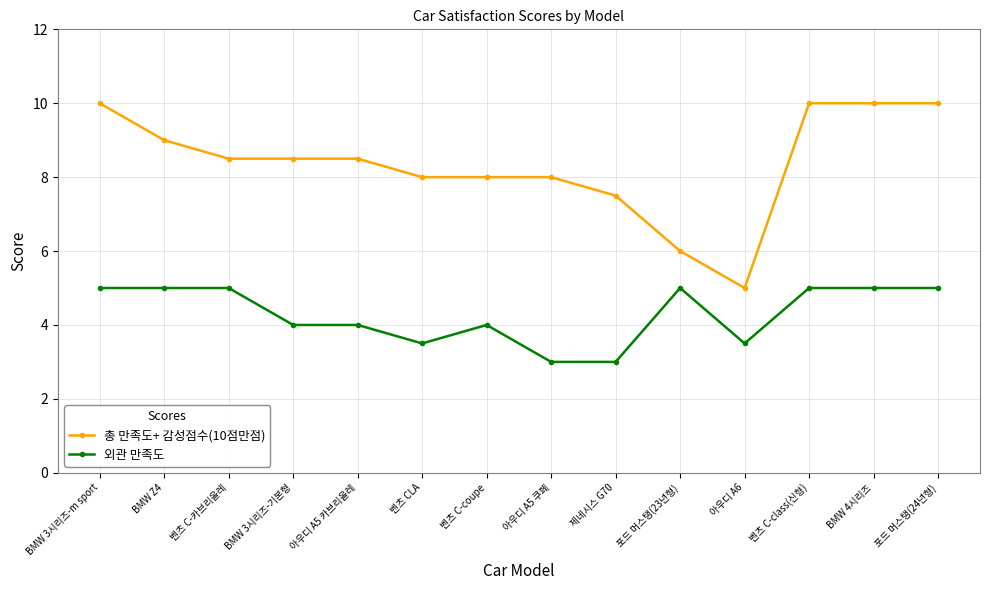

Which series has the largest range (max minus min)?

총 만족도+ 감성점수(10점만점)